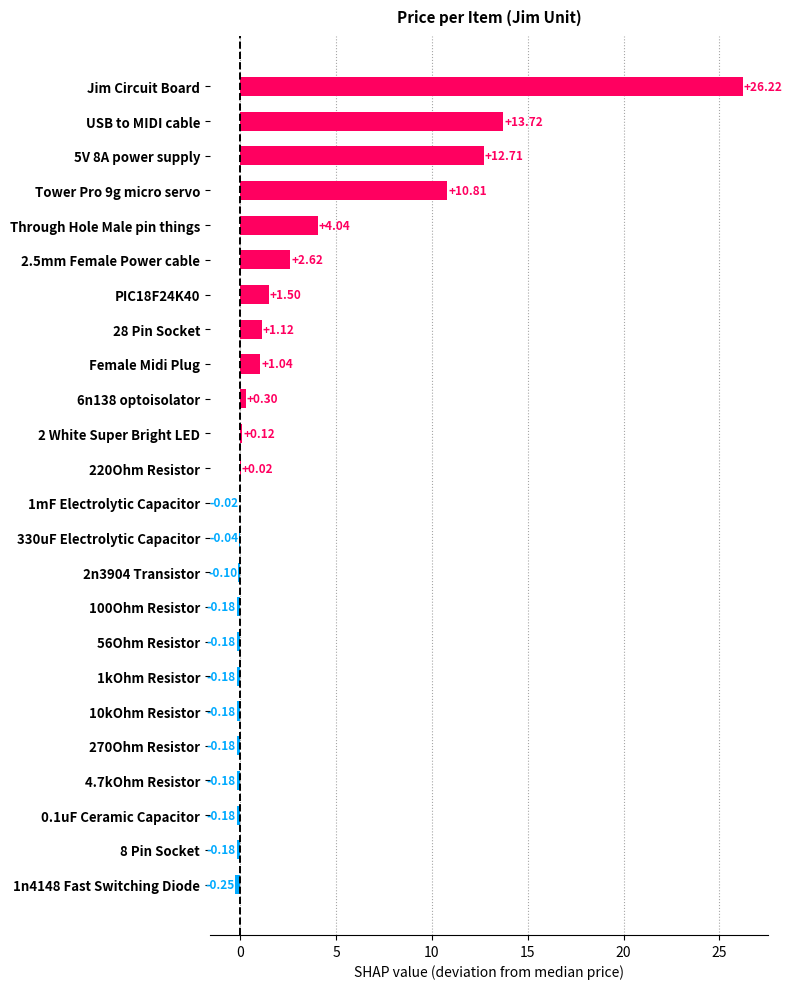

How many series are shown in this chart?

1